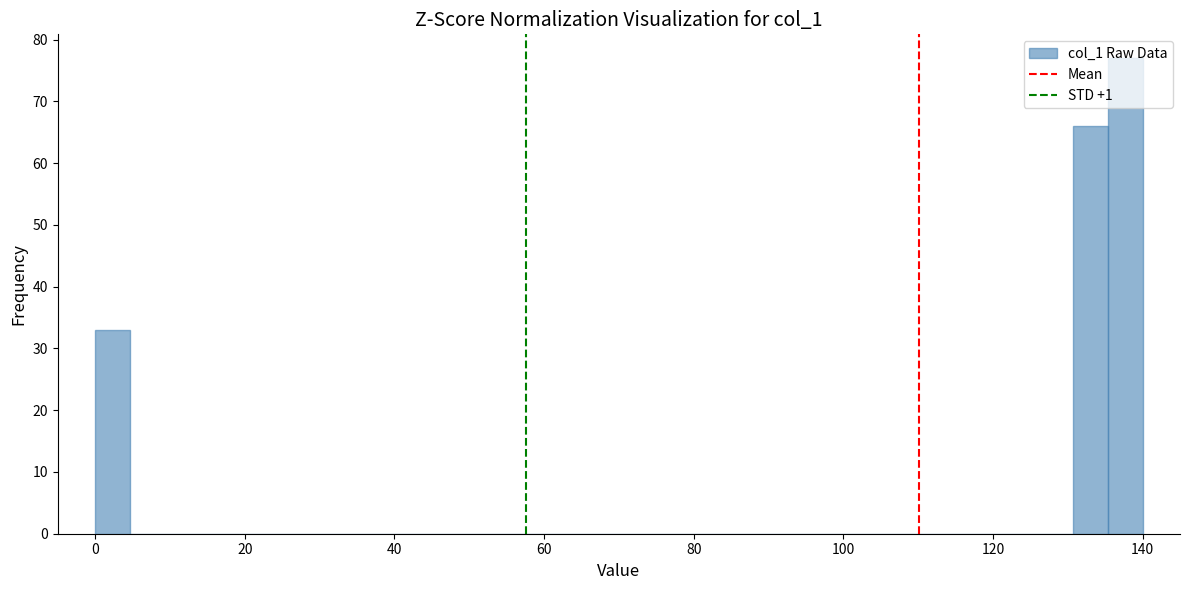

Around what value on the x-axis is the tallest bar? Give the approximate position of its centre, as read against the axis.

138